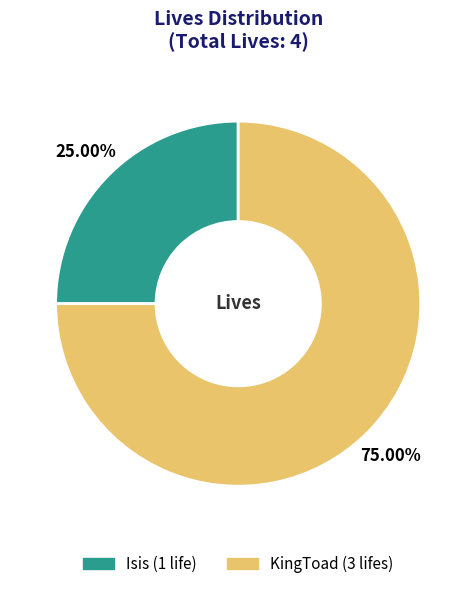

Between KingToad and Isis, which is larger?

KingToad